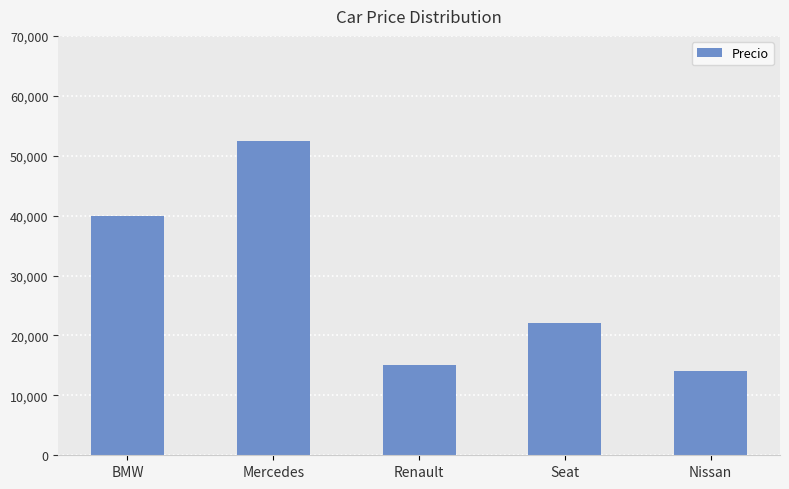

What is the sum of all values?

143500